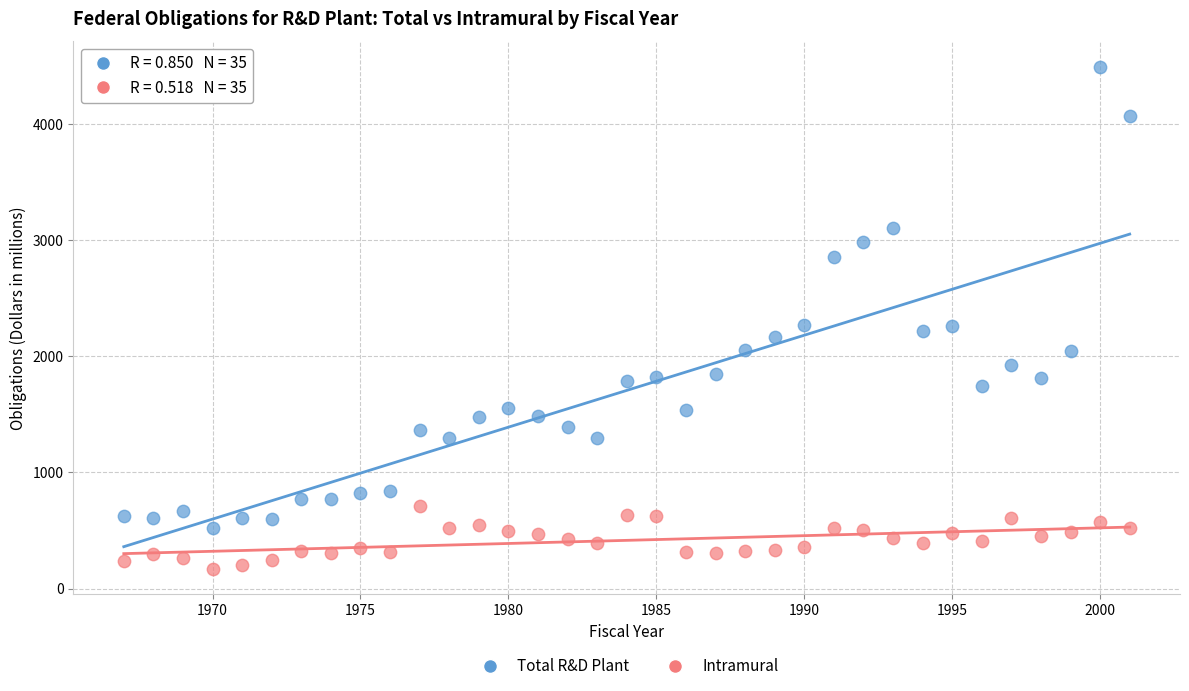

Which series has the widest spread of Y values?

Total R&D Plant